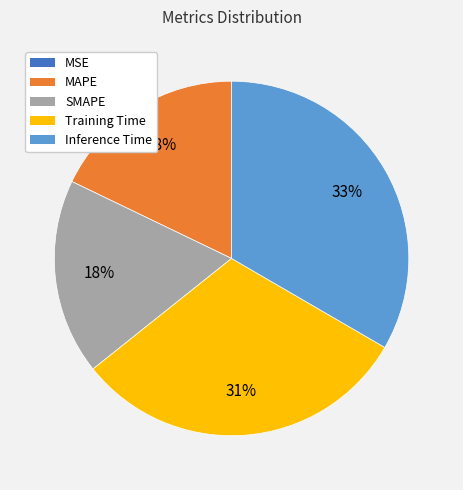

True or false: MAPE accounts for 32% of the total.

False